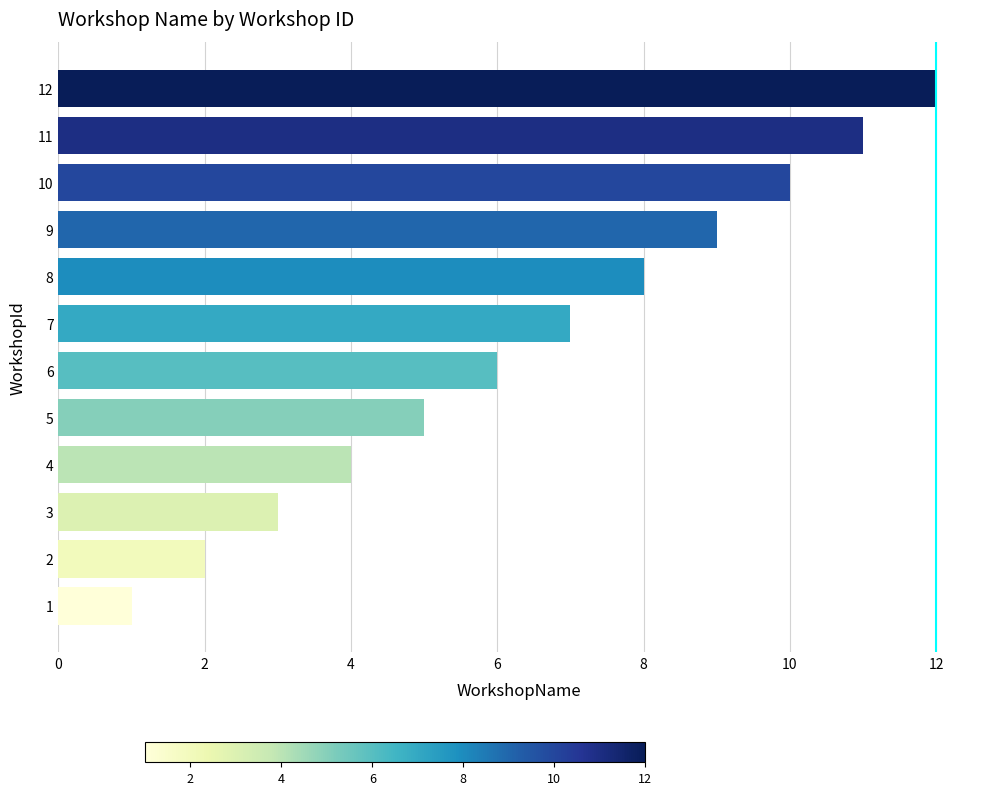

List the labels in order of value, largest first.

12, 11, 10, 9, 8, 7, 6, 5, 4, 3, 2, 1